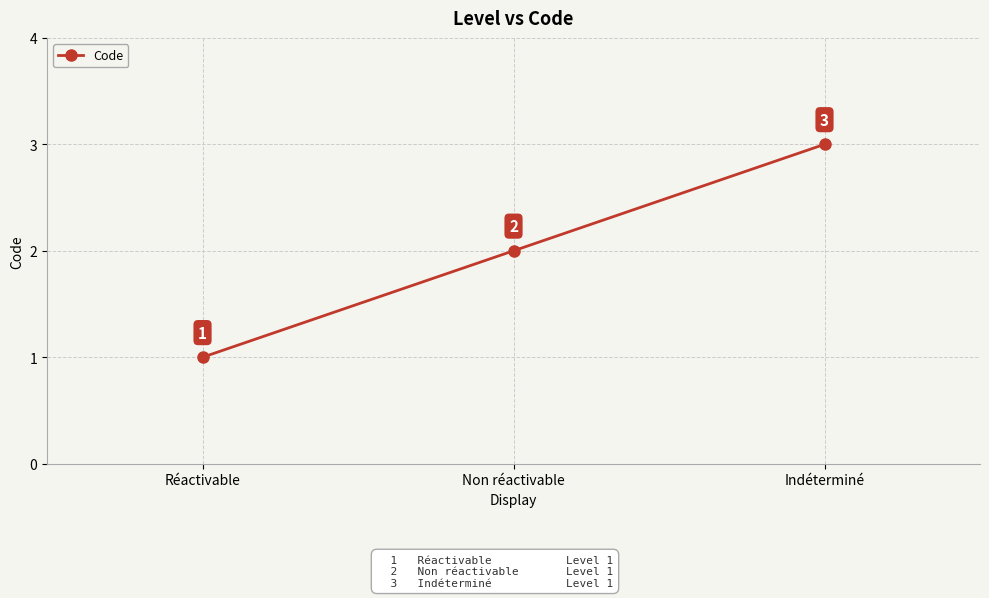

What is the change in value from Réactivable to Non réactivable?

+1